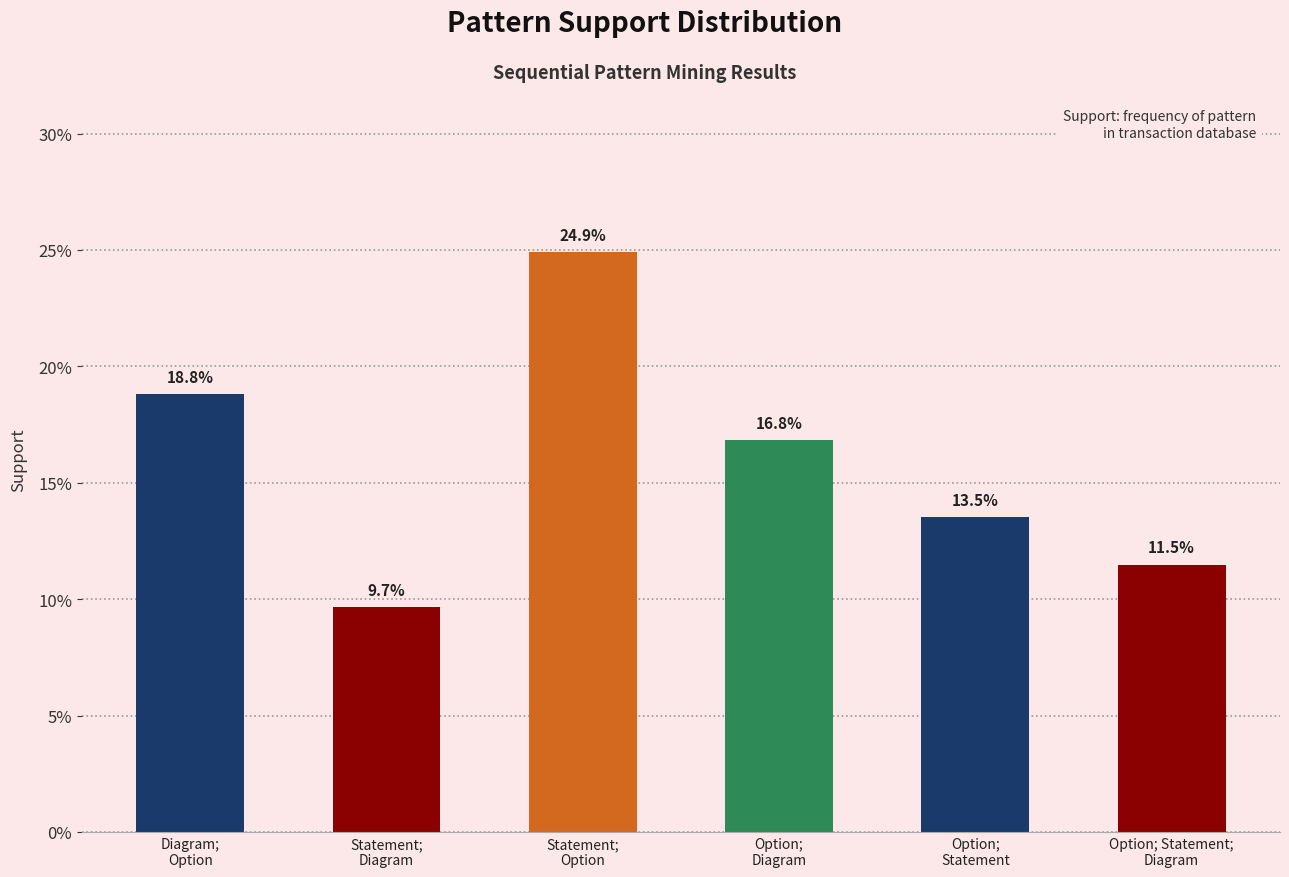

Does the chart contain any negative values?

No